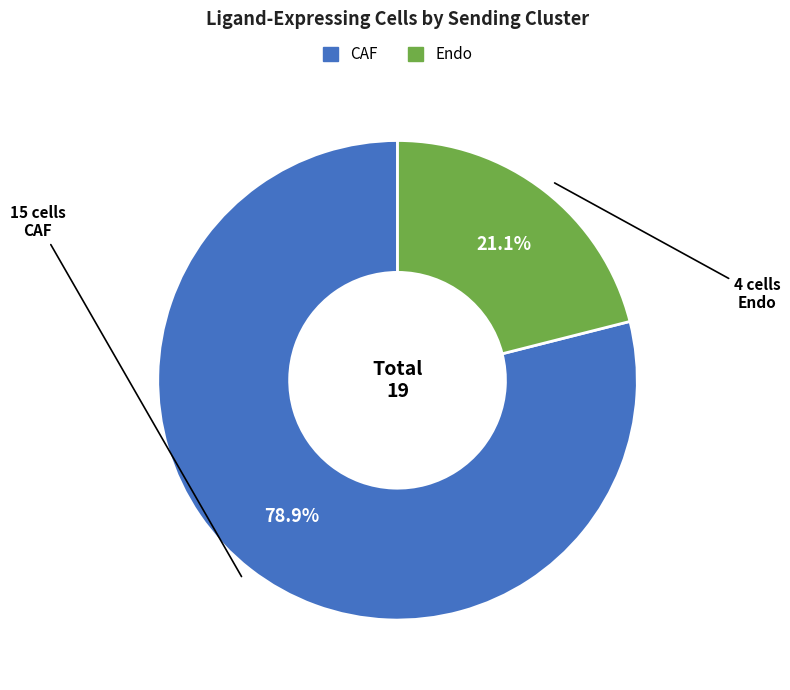

What is the majority slice?

CAF